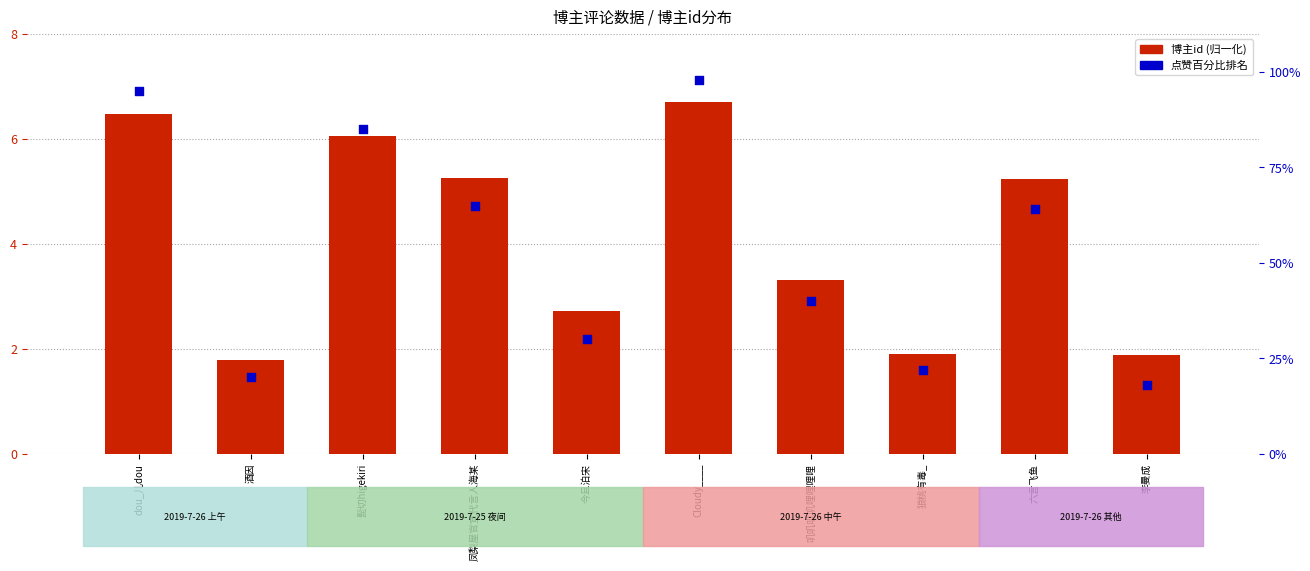

Which series has the largest total across all categories?

点赞百分比排名